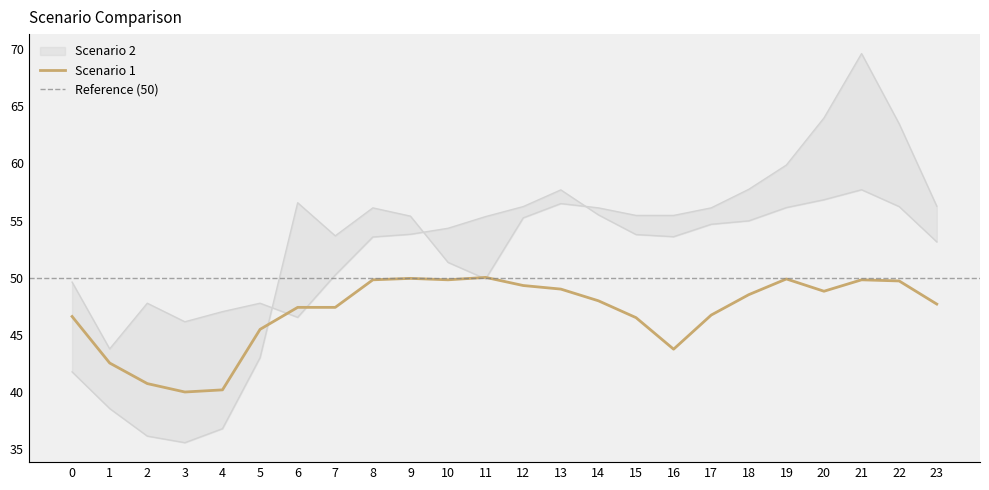

The Scenario 3 series shows 22.0 at 7. True or false?

False